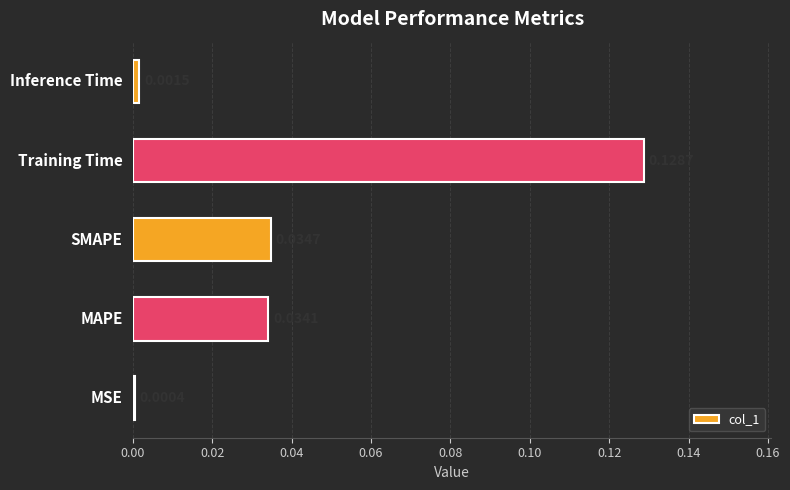

Are the bars horizontal?

Yes